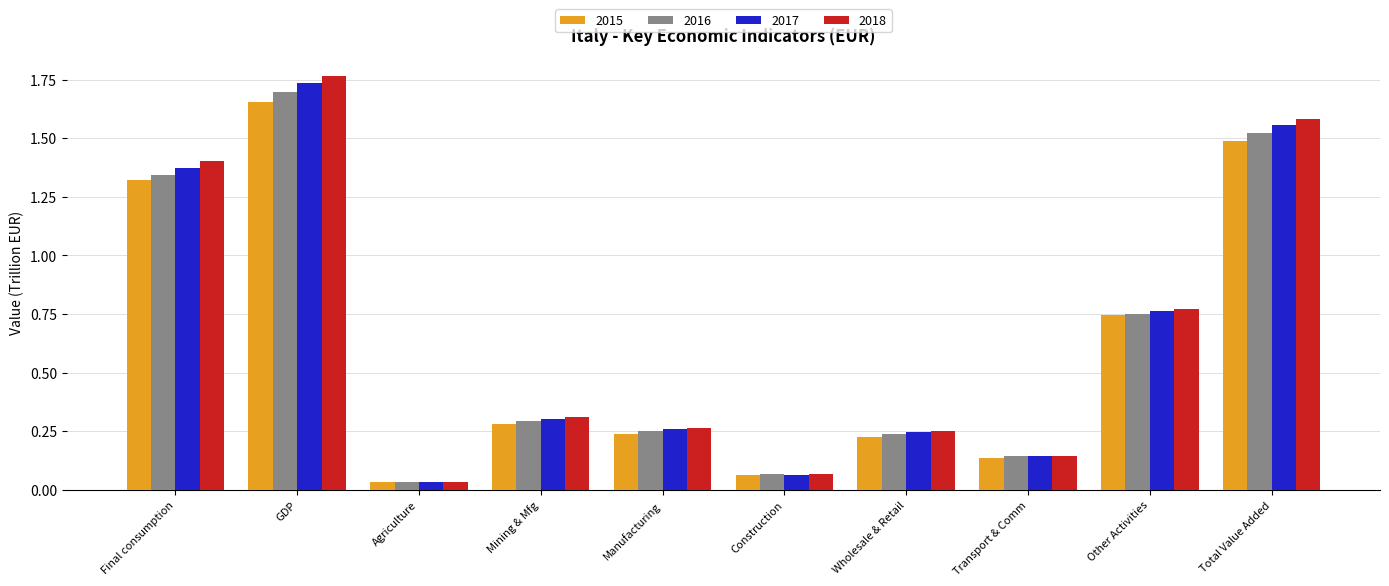

Which series changed the most between Transport & Comm and Total Value Added?

2018